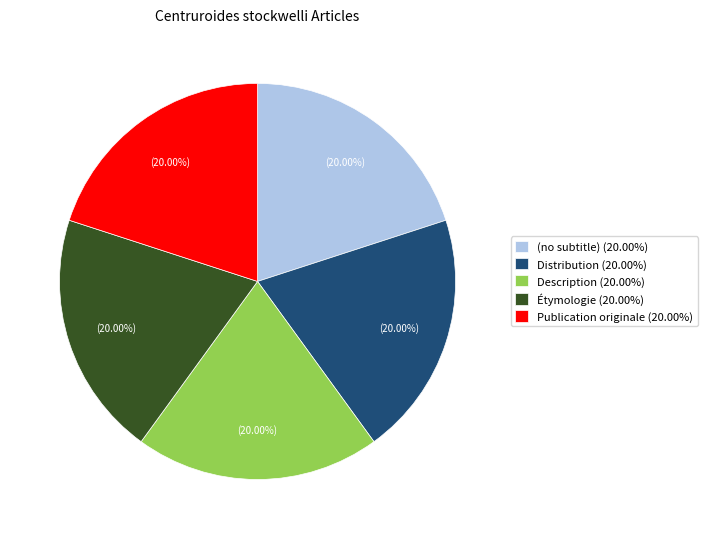

Does Publication originale (20.00%) account for over 50% of the chart?

No